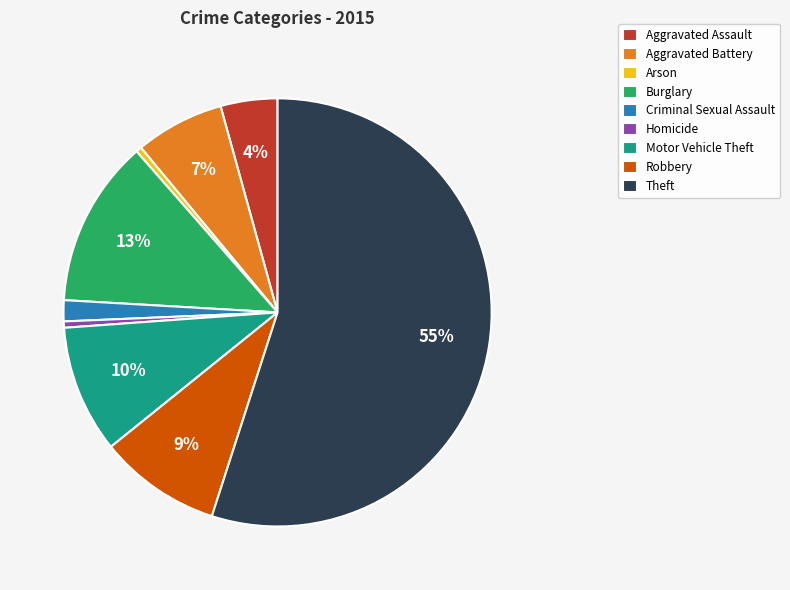

What percentage is the Motor Vehicle Theft slice, to the nearest percent?

10%